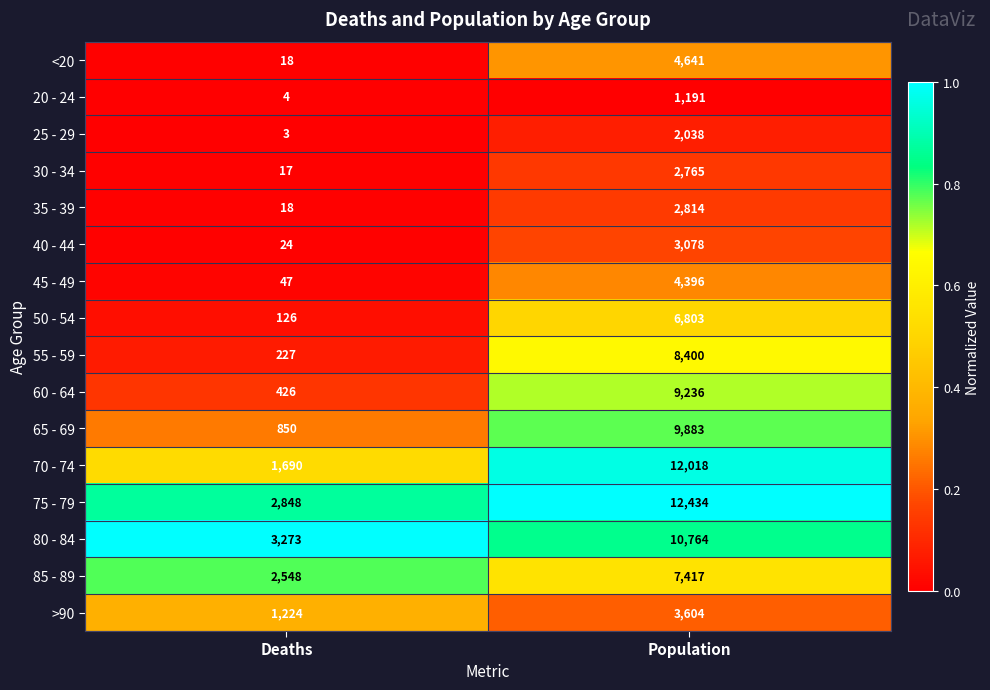

List the labels in order of 75 - 79 value, smallest first.

Deaths, Population